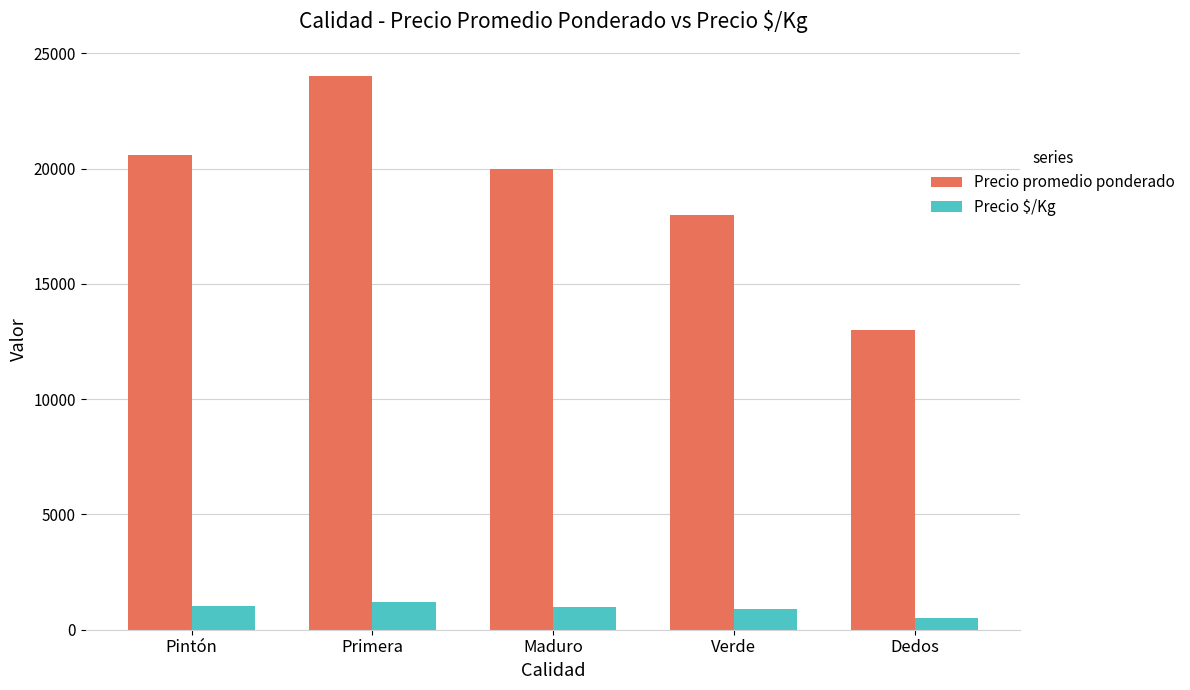

What position from the right is Dedos?

1